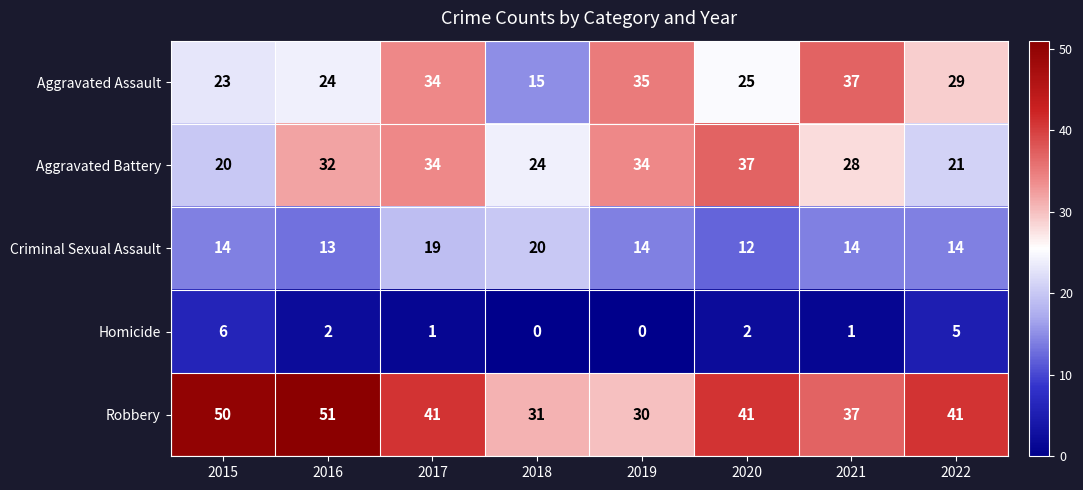

How many data points in Aggravated Battery are less than 32?

4